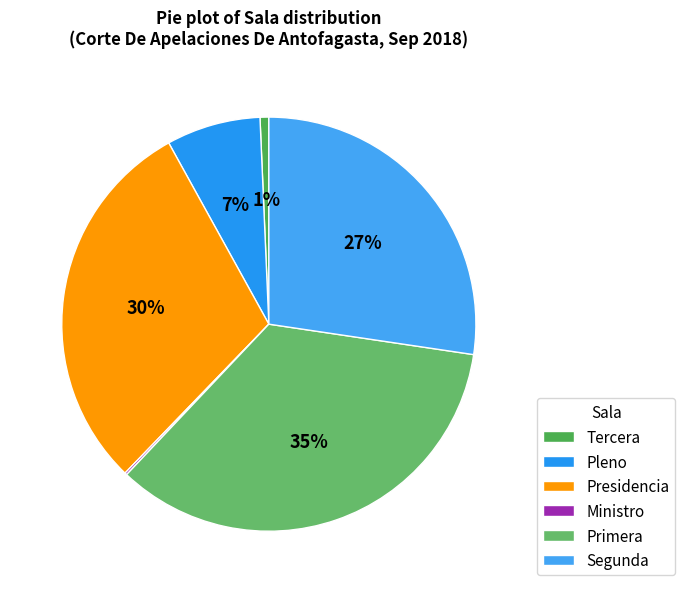

Is there a majority slice in this chart?

No